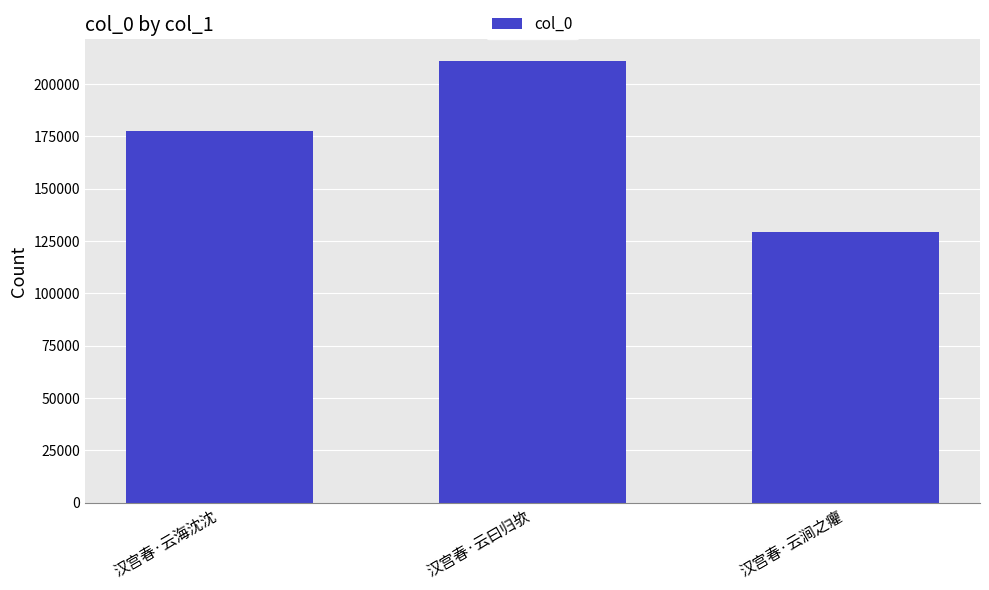

What is the ratio of the value at 汉宫春·云海沈沈 to the value at 汉宫春·云曰归欤?

0.8